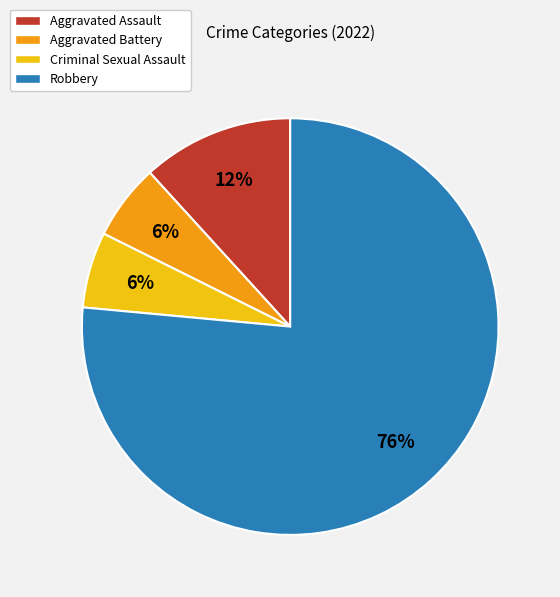

Is it true that Aggravated Battery is 1% of the pie?

False